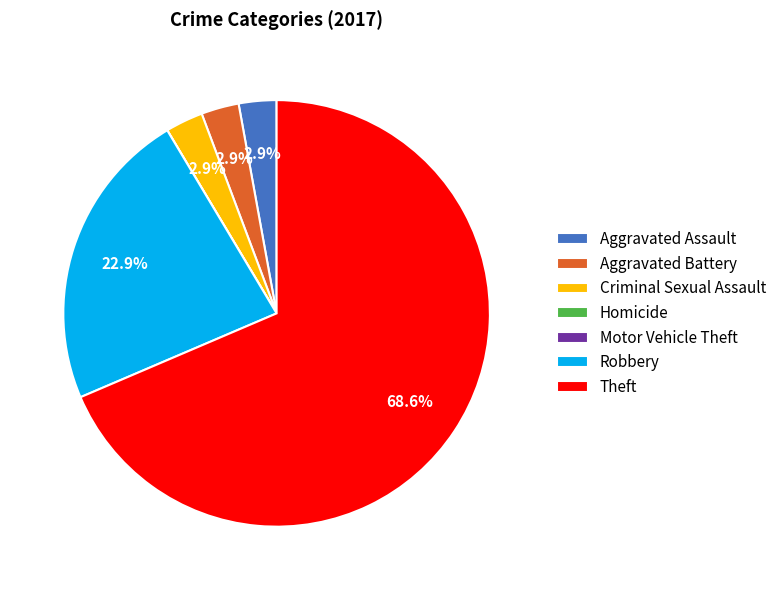

Which has a higher value, Theft or Criminal Sexual Assault?

Theft